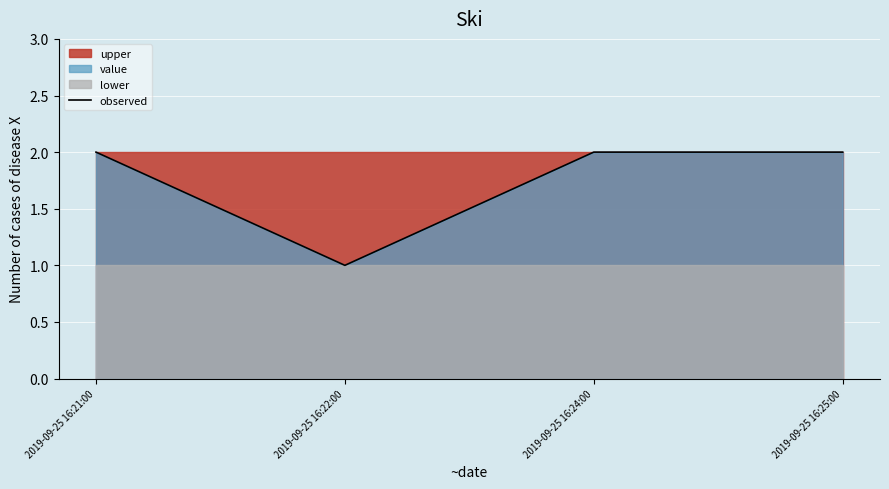

What is the label of the 2nd point from the right?

2019-09-25 16:24:00